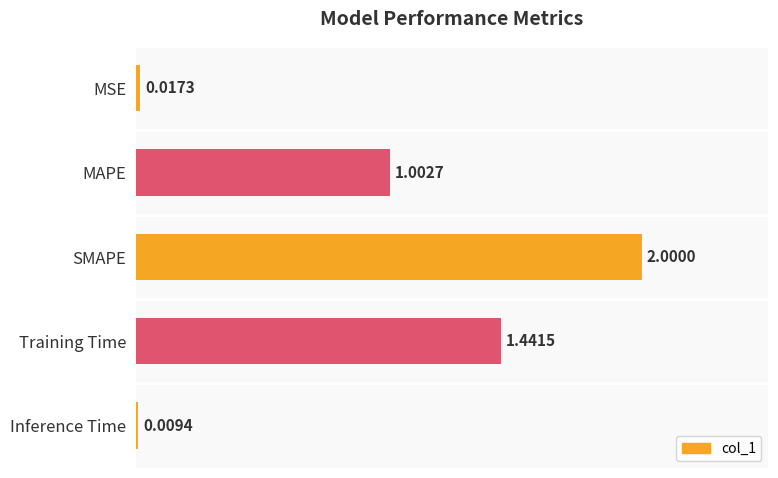

What is the change in value from MAPE to Training Time?

+0.4